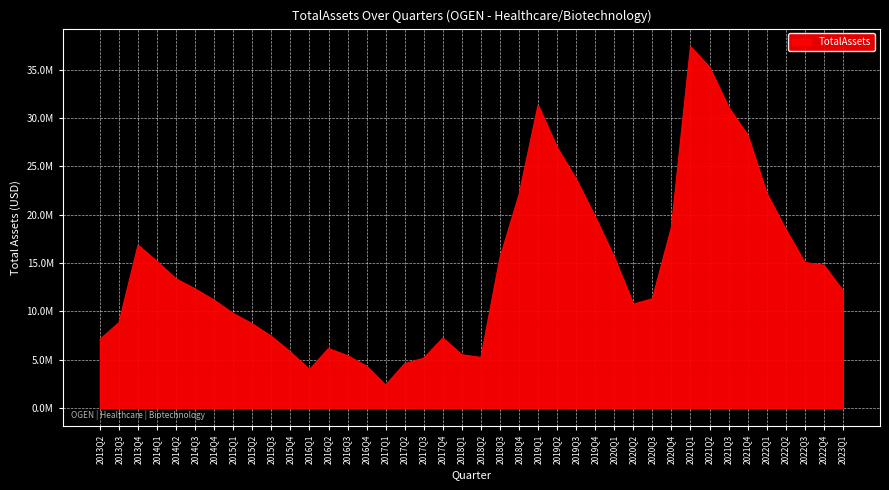

Which category has the highest value across all series?

2021Q1